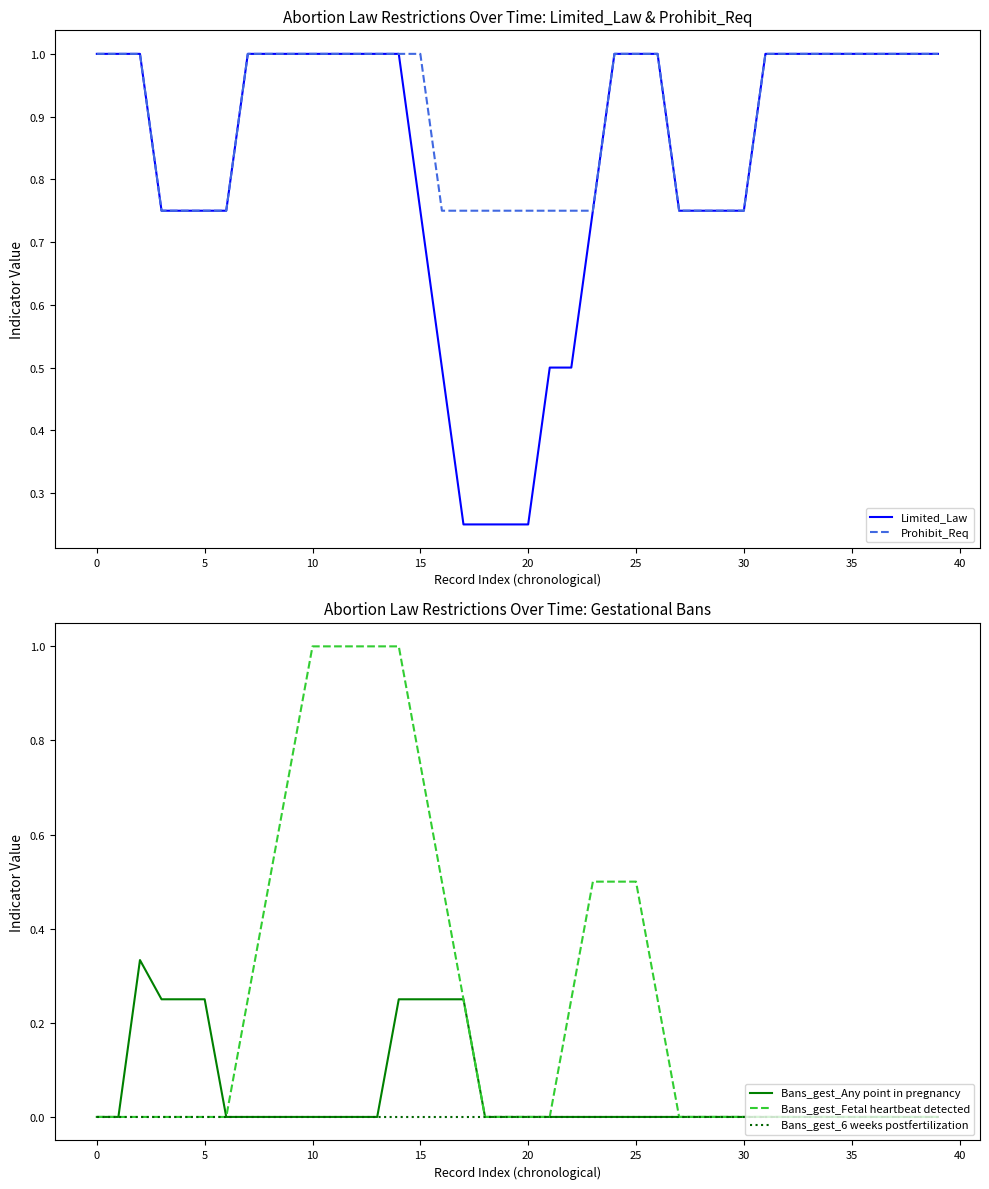

What is the greatest value displayed?

1.0